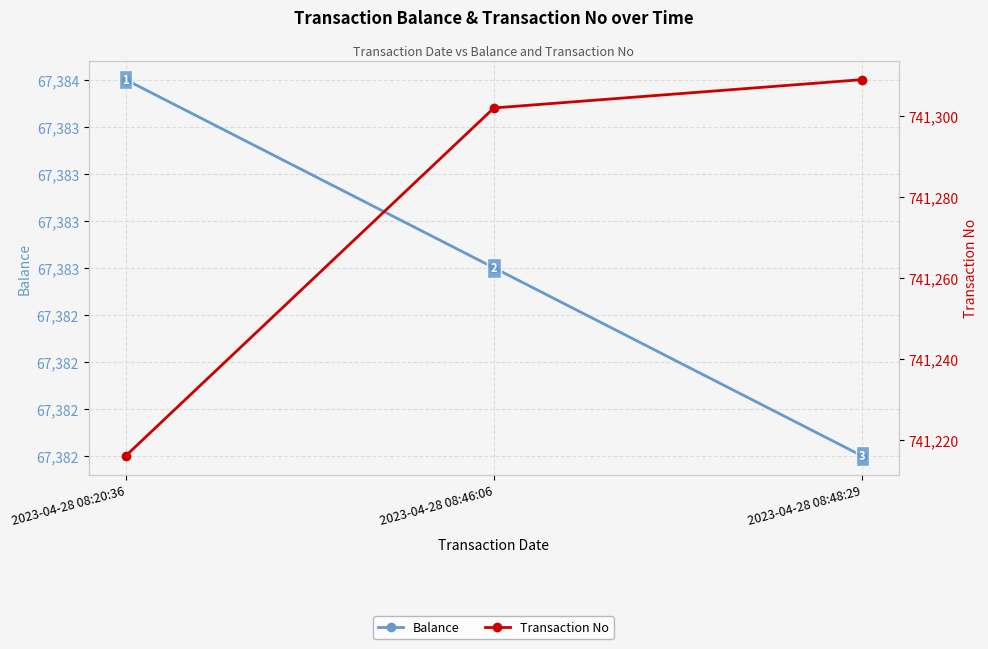

Is it true that Transaction No equals 239810 at 2023-04-28 08:20:36?

False